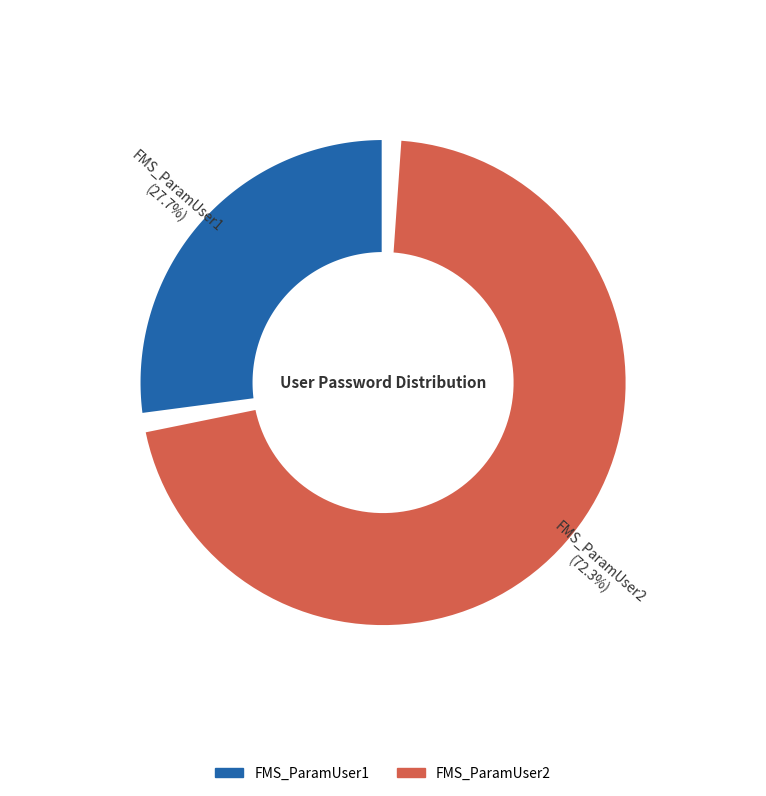

Is the sum of FMS_ParamUser2 and FMS_ParamUser1 greater than half?

Yes